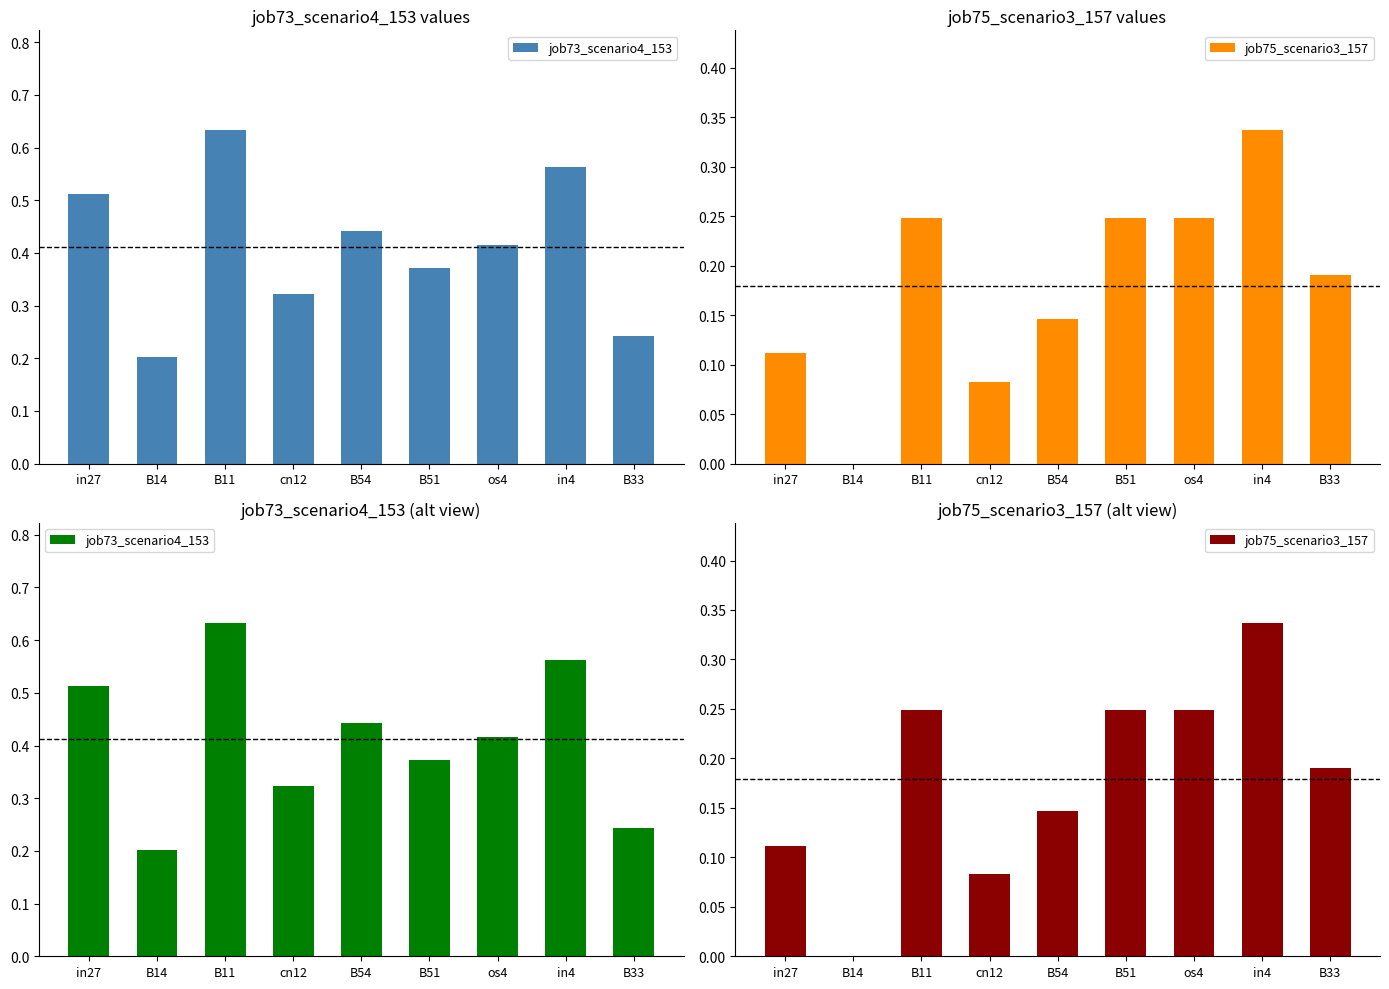

The value of job75_scenario3_157 at os4 is 0.2. True or false?

True